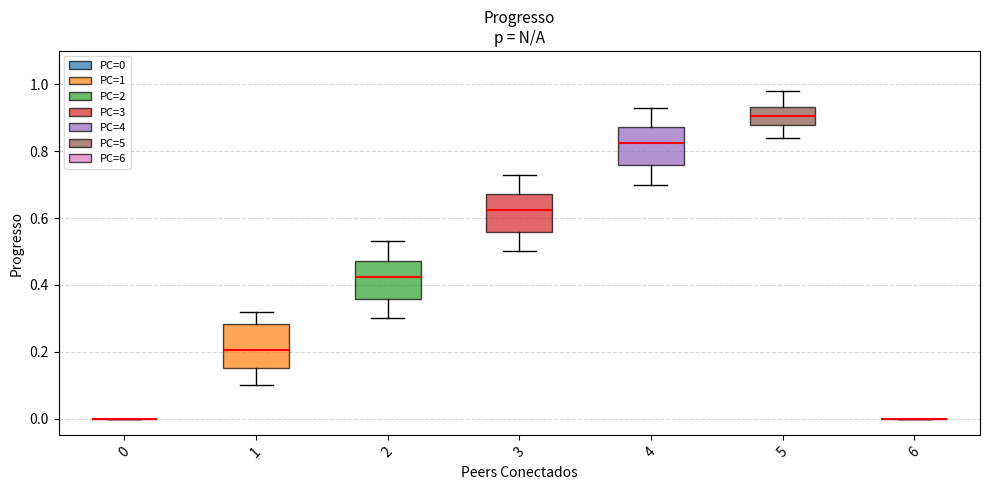

Reading left to right, read every box against the y-axis: the position of its median line, the range the box covers, and the ends of its whiskers. The values are not printed on the chart, so give them approximately, as read against the axis.

0: box collapsed to a line at 0.00, whiskers 0.00 to 0.00
1: median 0.20, box 0.16 to 0.28, whiskers 0.10 to 0.32
2: median 0.42, box 0.36 to 0.48, whiskers 0.30 to 0.54
3: median 0.62, box 0.56 to 0.68, whiskers 0.50 to 0.74
4: median 0.82, box 0.76 to 0.88, whiskers 0.70 to 0.94
5: median 0.90, box 0.88 to 0.94, whiskers 0.84 to 0.98
6: box collapsed to a line at 0.00, whiskers 0.00 to 0.00